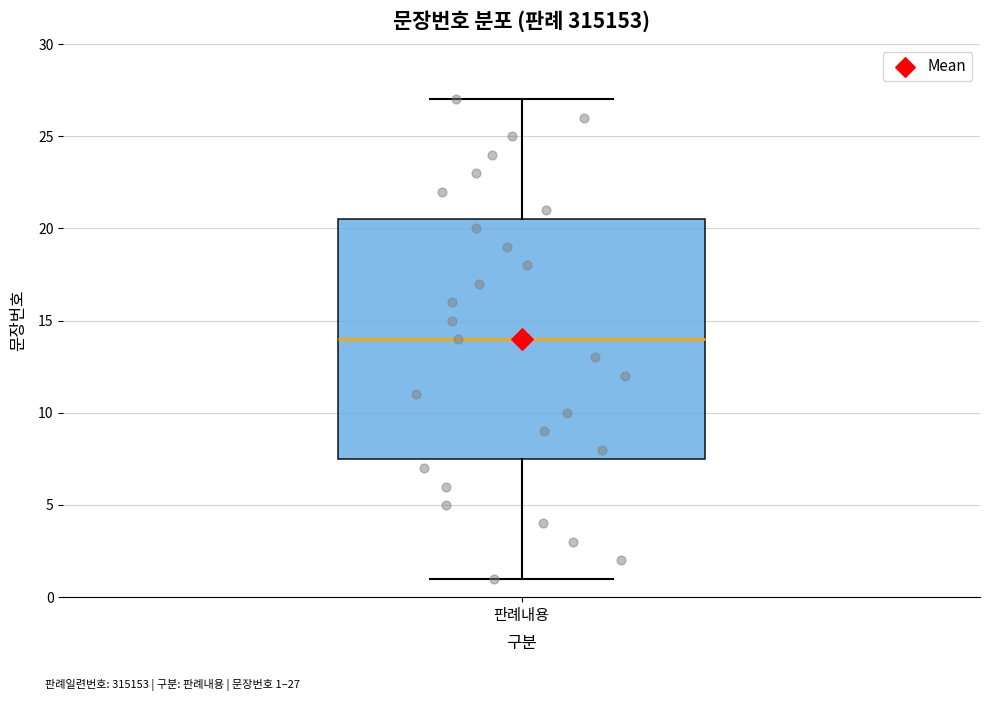

Where does the lower whisker of the box for 판례내용 end on the y-axis? The values are not printed on the chart, so give them approximately, as read against the axis.

1.0